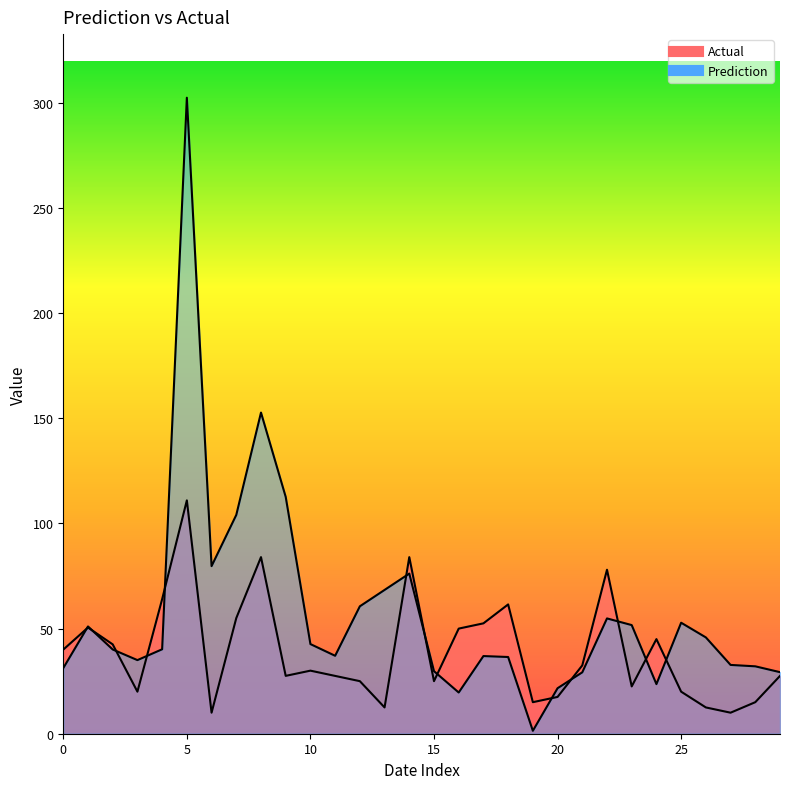

Which series has the largest total across all categories?

Prediction